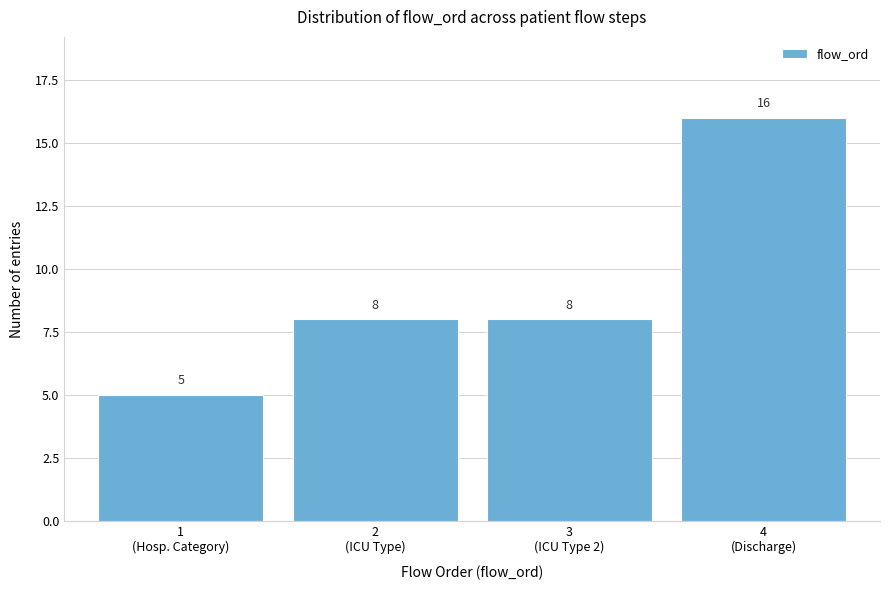

Reading left to right, list all the values displayed in this chart.

5	8	8	16